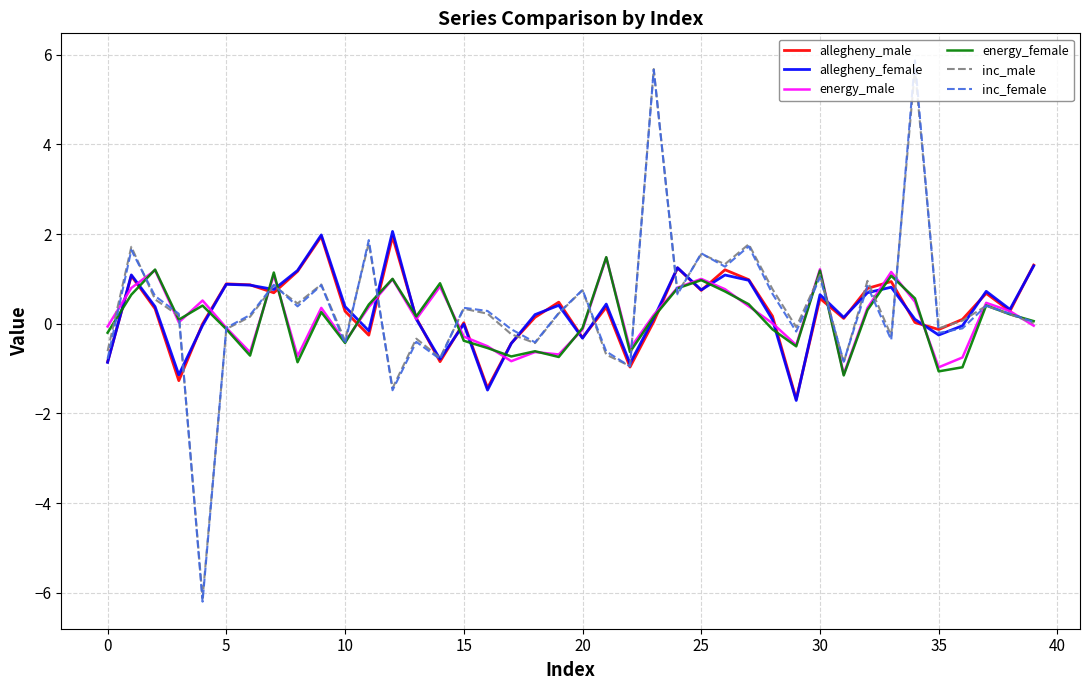

What is the smallest value displayed?

-6.2